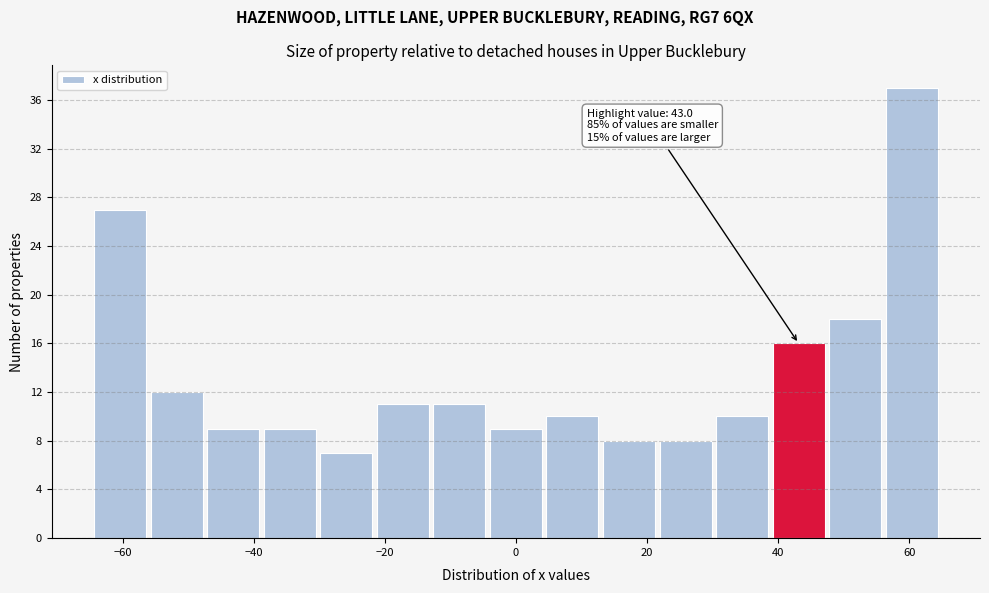

Over which range of the x-axis is the bar tallest?

56 to 64